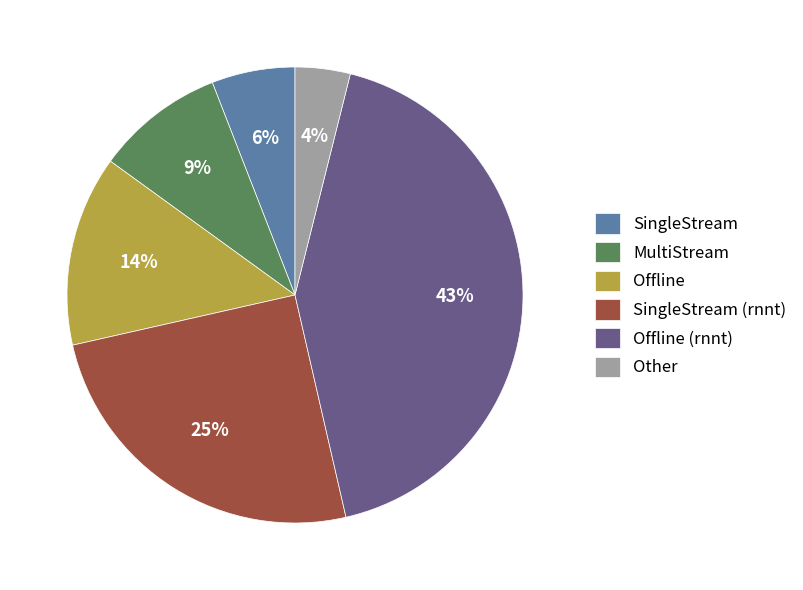

What percentage is the MultiStream slice, to the nearest percent?

9%